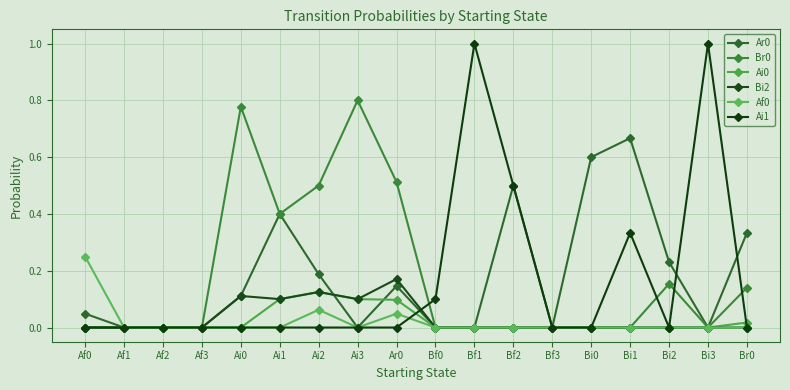

What is the spread (max minus min) of values at Ai1?

0.4